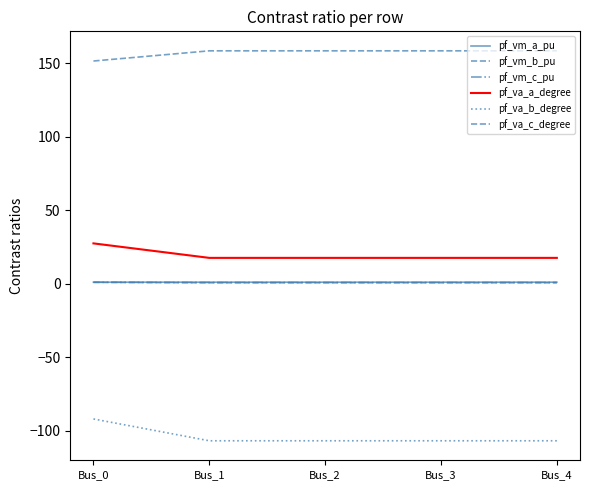

Reading left to right, extract all data points from this chart.

pf_vm_a_pu: 1.0	1.0	1.0	1.0	1.0
pf_vm_b_pu: 0.9	0.6	0.6	0.6	0.6
pf_vm_c_pu: 1.0	0.8	0.8	0.8	0.8
pf_va_a_degree: 27.4	17.6	17.6	17.6	17.6
pf_va_b_degree: -92.1	-107.0	-107.0	-107.0	-107.0
pf_va_c_degree: 151.6	158.6	158.6	158.6	158.6